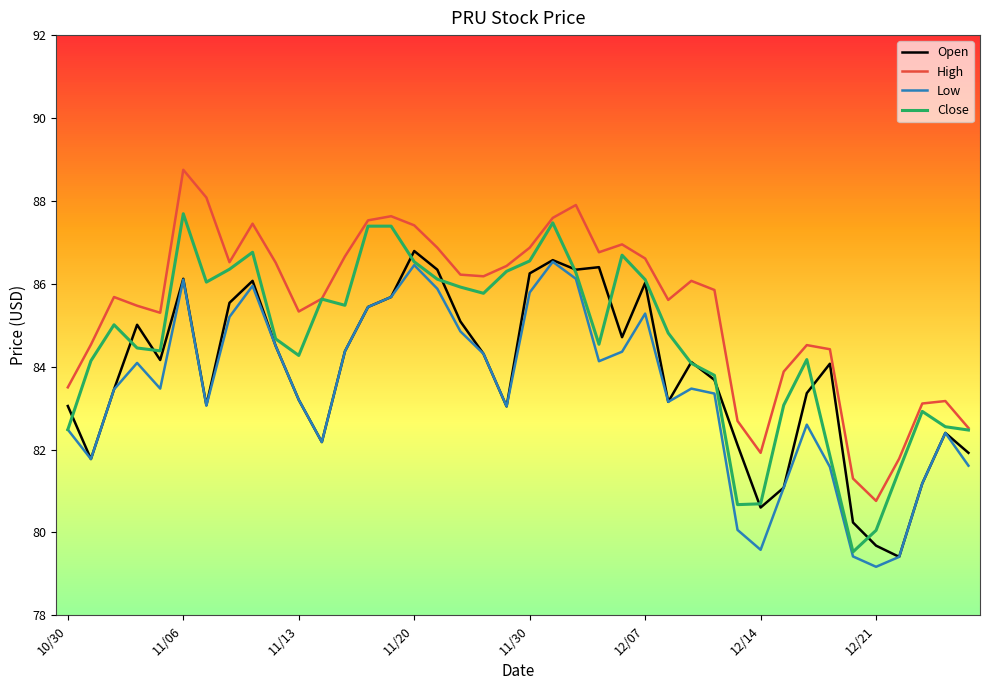

Which series has the largest total across all categories?

High